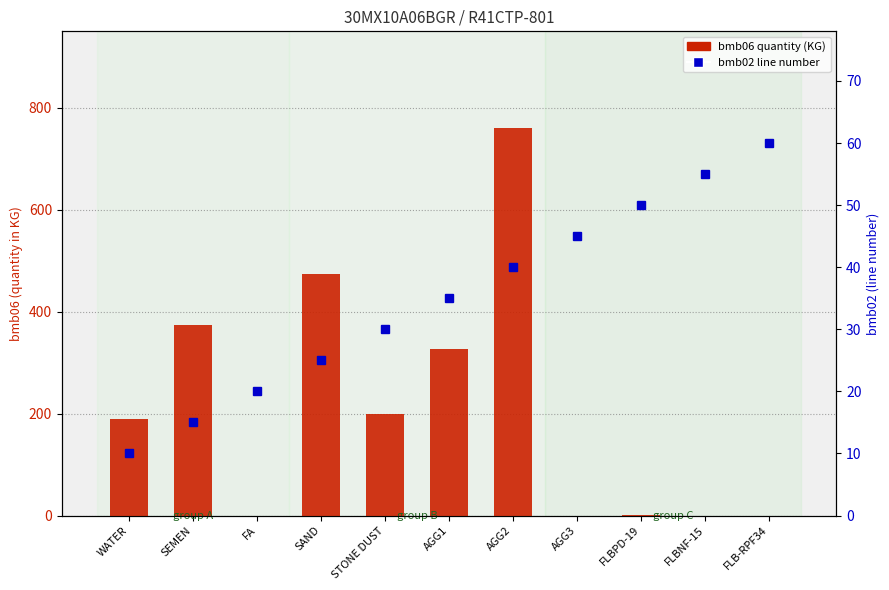

Which label corresponds to the smallest value in the chart?

FA